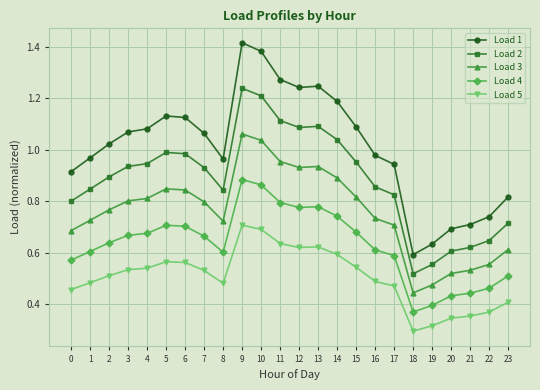

What is the sum of all Load 1 values?

24.3